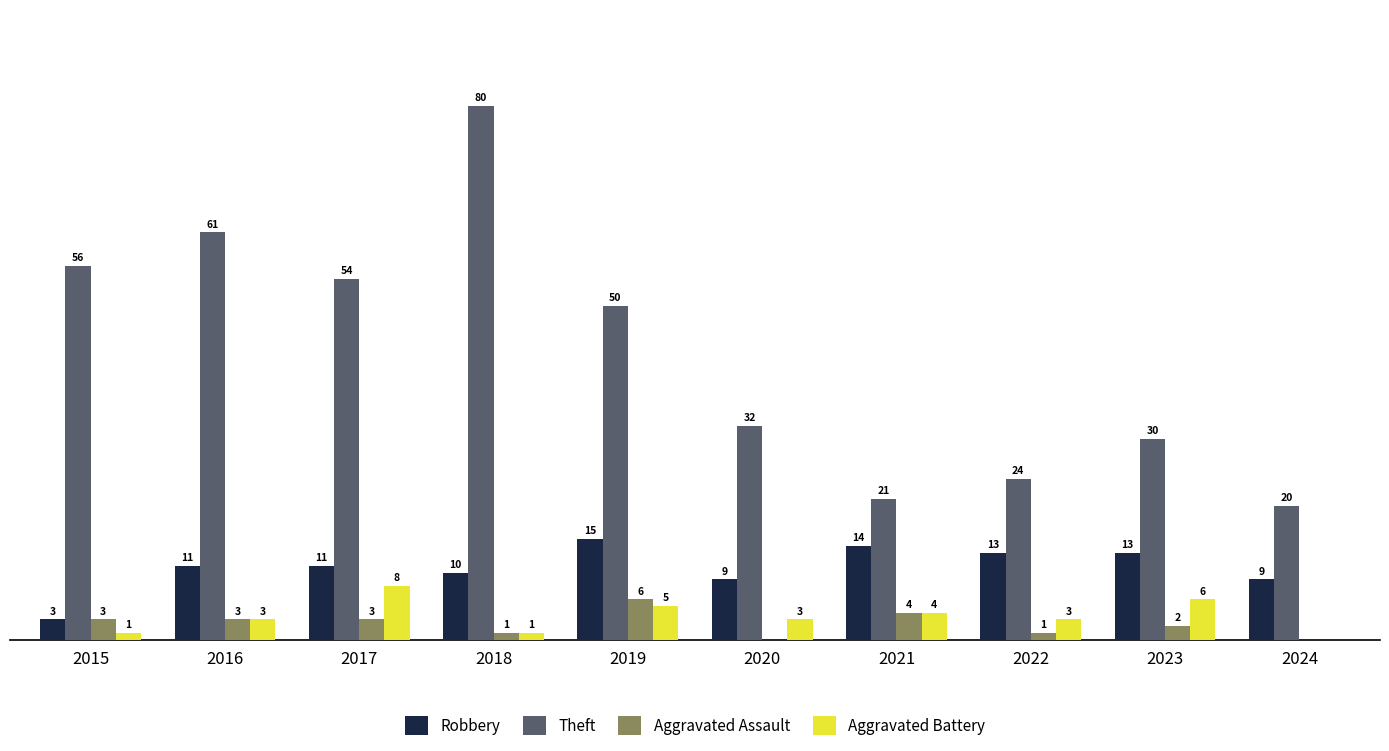

Which series changed the most between 2015 and 2020?

Theft